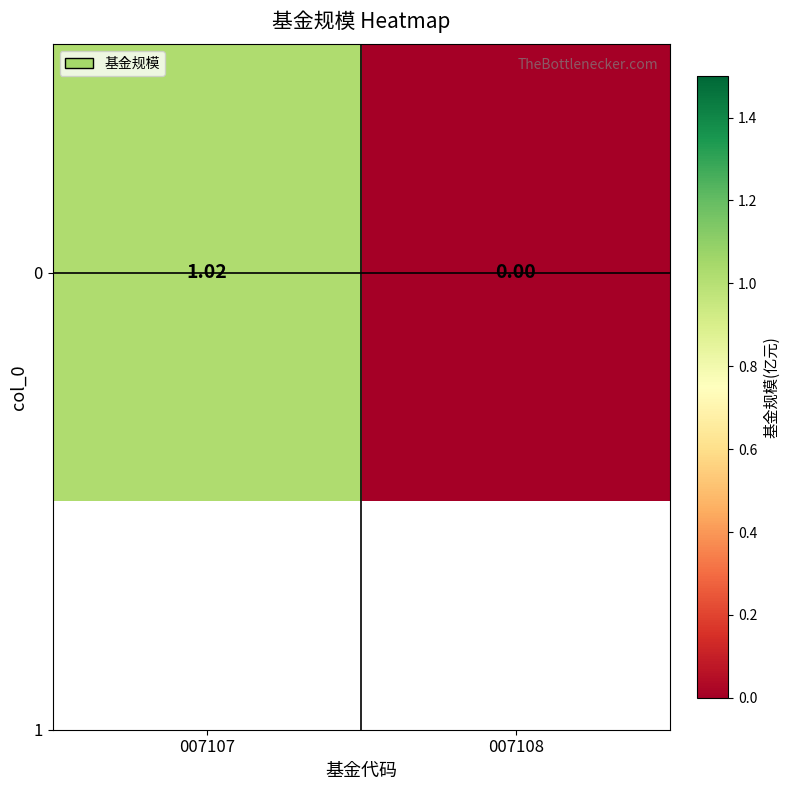

What is the average value?

0.5